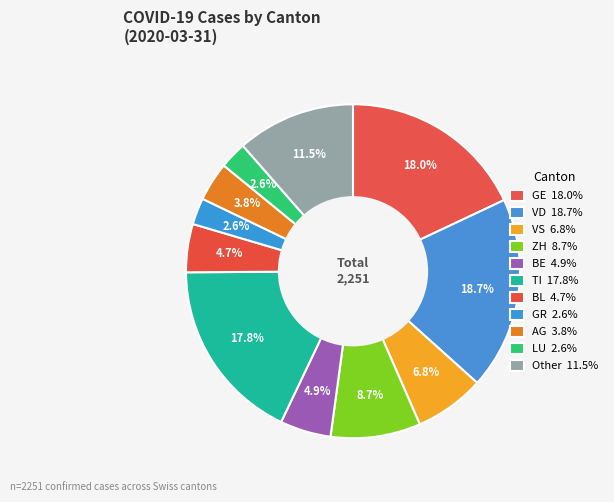

What percentage is NOT represented by ZH?

91.3%